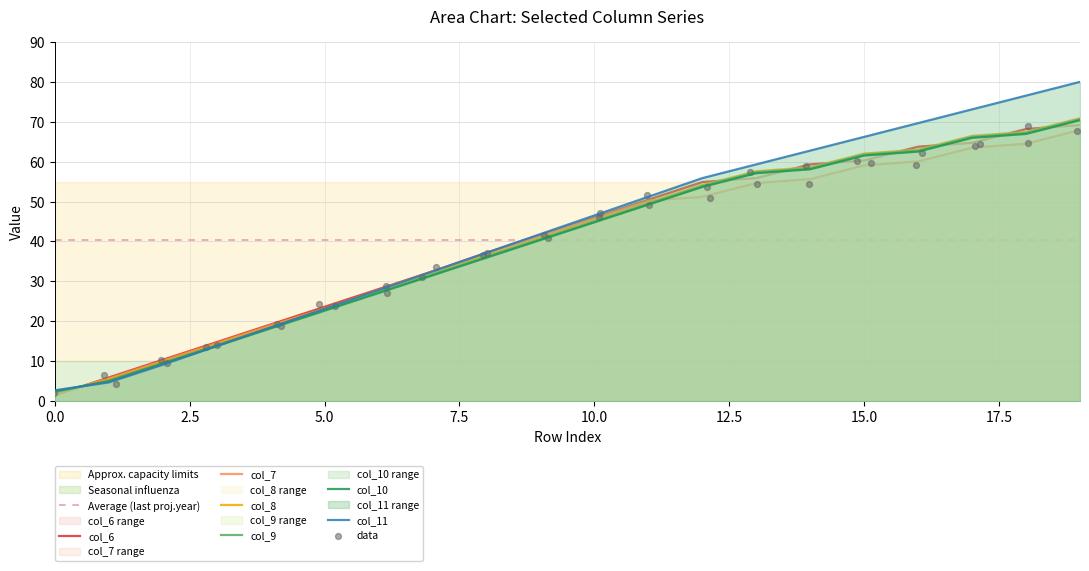

Is the value of col_11 at 10 greater than the value of col_9 at 3?

Yes